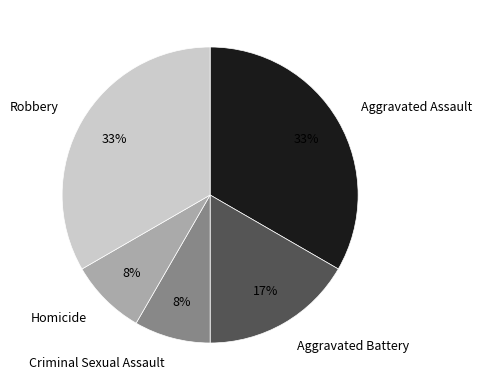

To the nearest percent, what is the difference between the largest and smallest slice percentages?

25%